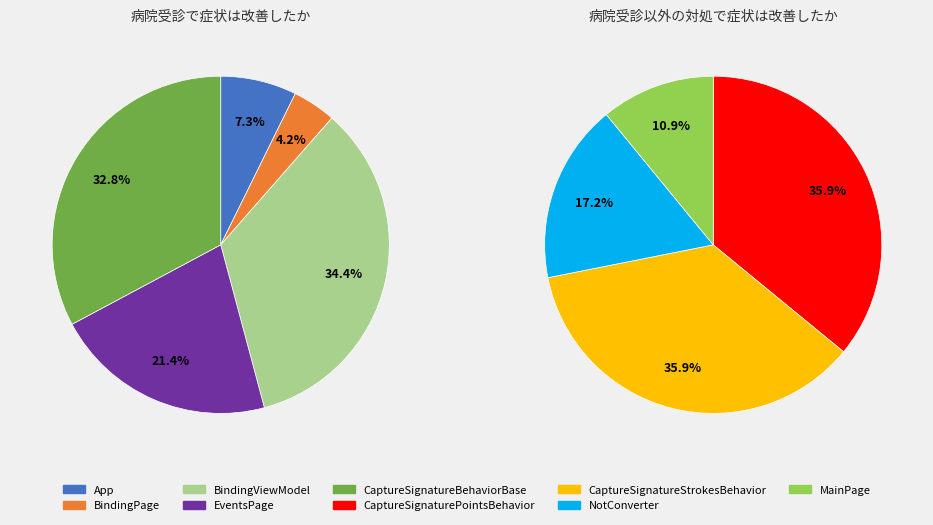

Which slice is the largest?

BindingViewModel